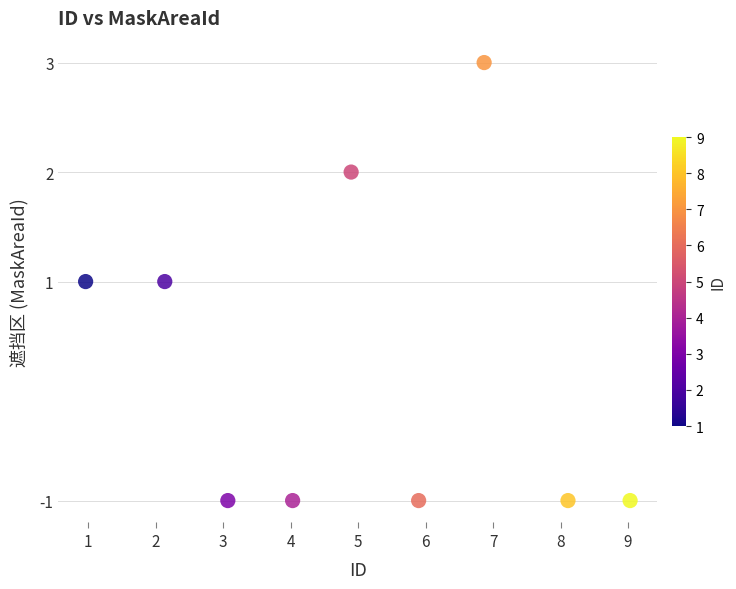

What is the range of Y values (max minus min)?

4